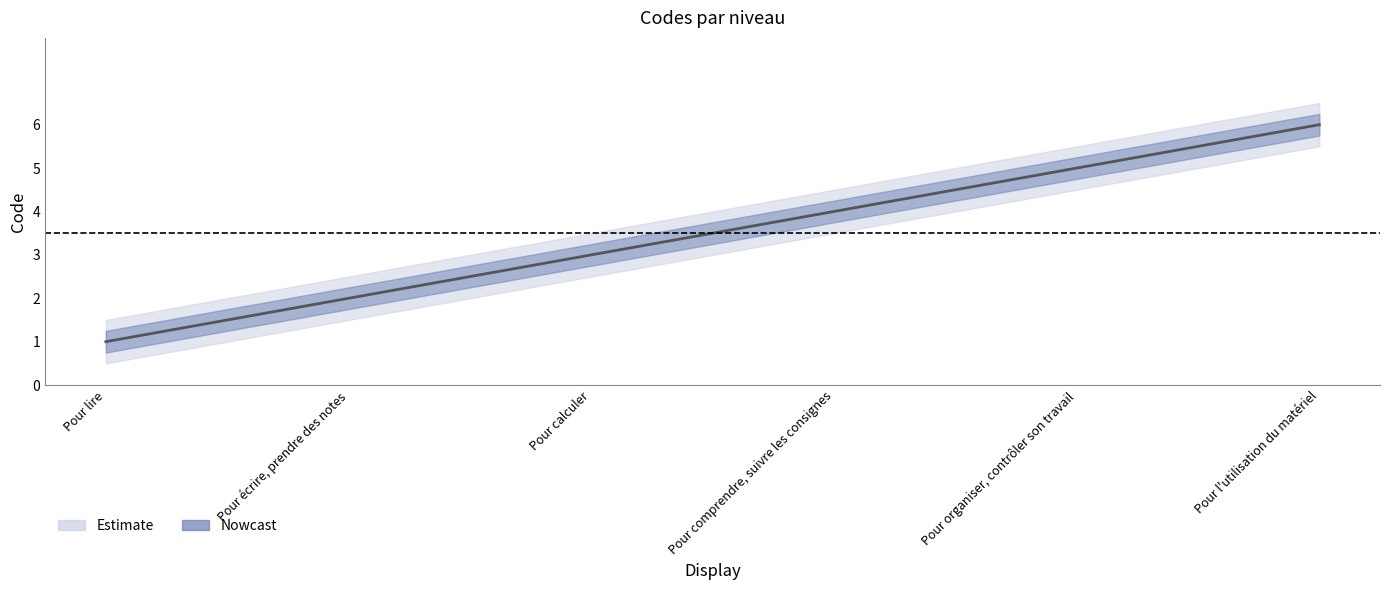

What is the label of the 5th point from the left?

Pour organiser, contrôler son travail